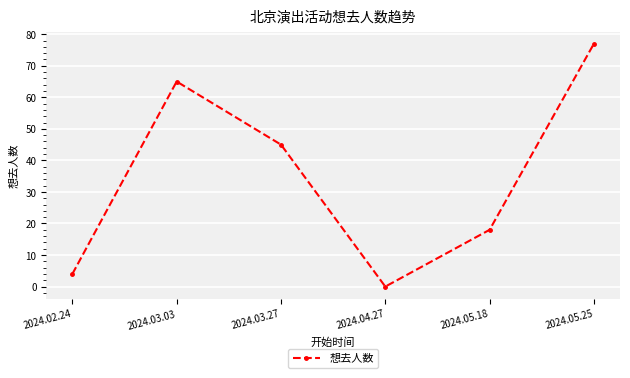

What is the average value?

35